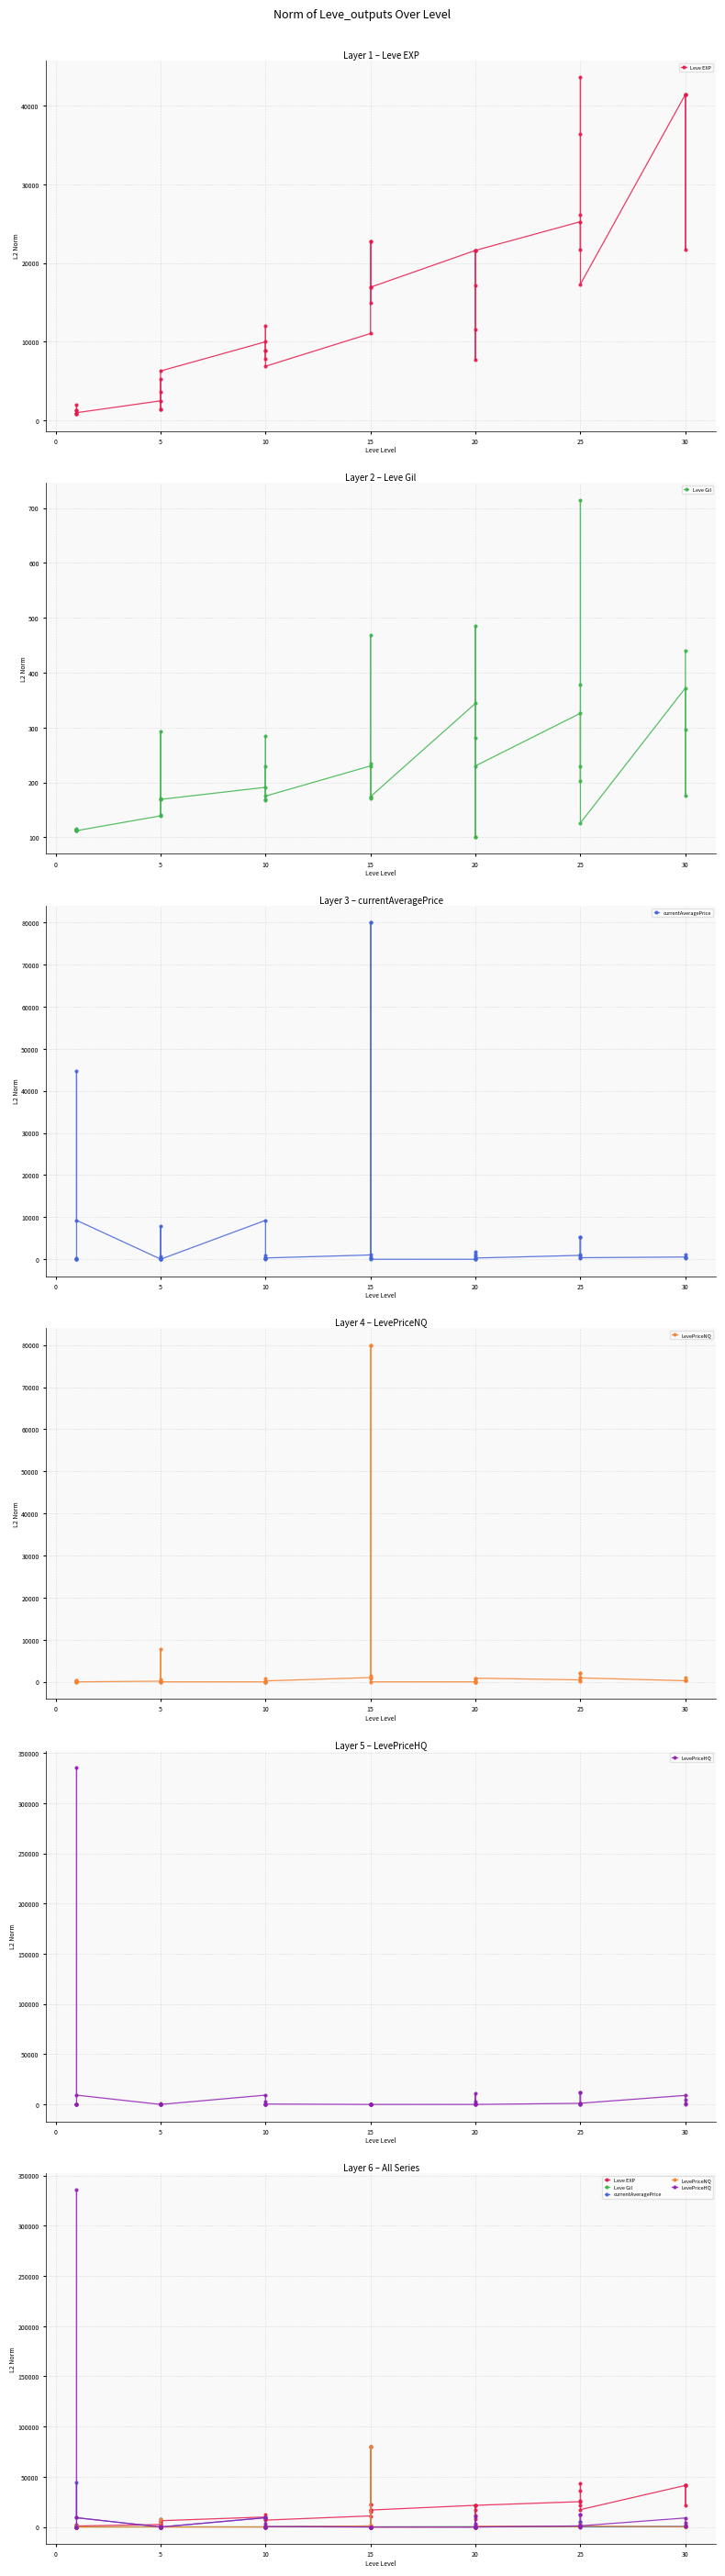

In LevePriceNQ, how many points are lower than both neighbors (excluding endpoints)?

9